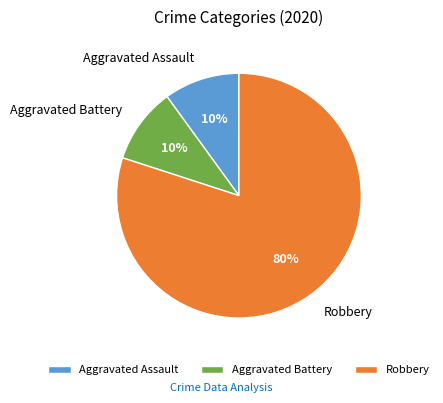

Combined, do Aggravated Battery and Aggravated Assault account for over 50%?

No